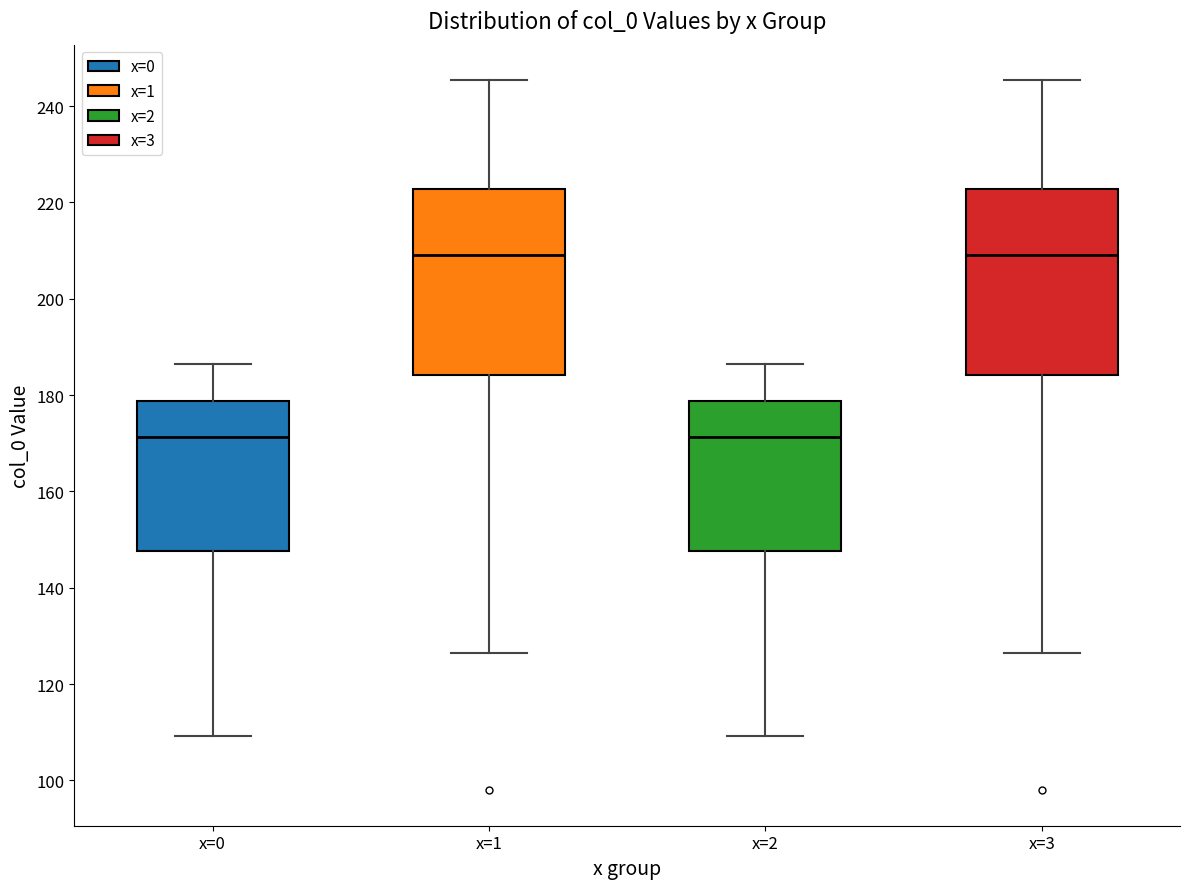

Reading left to right, read every box against the y-axis: the position of its median line, the range the box covers, and the ends of its whiskers. The values are not printed on the chart, so give them approximately, as read against the axis.

x=0: median 172, box 148 to 178, whiskers 110 to 186
x=1: median 210, box 184 to 222, whiskers 126 to 246
x=2: median 172, box 148 to 178, whiskers 110 to 186
x=3: median 210, box 184 to 222, whiskers 126 to 246